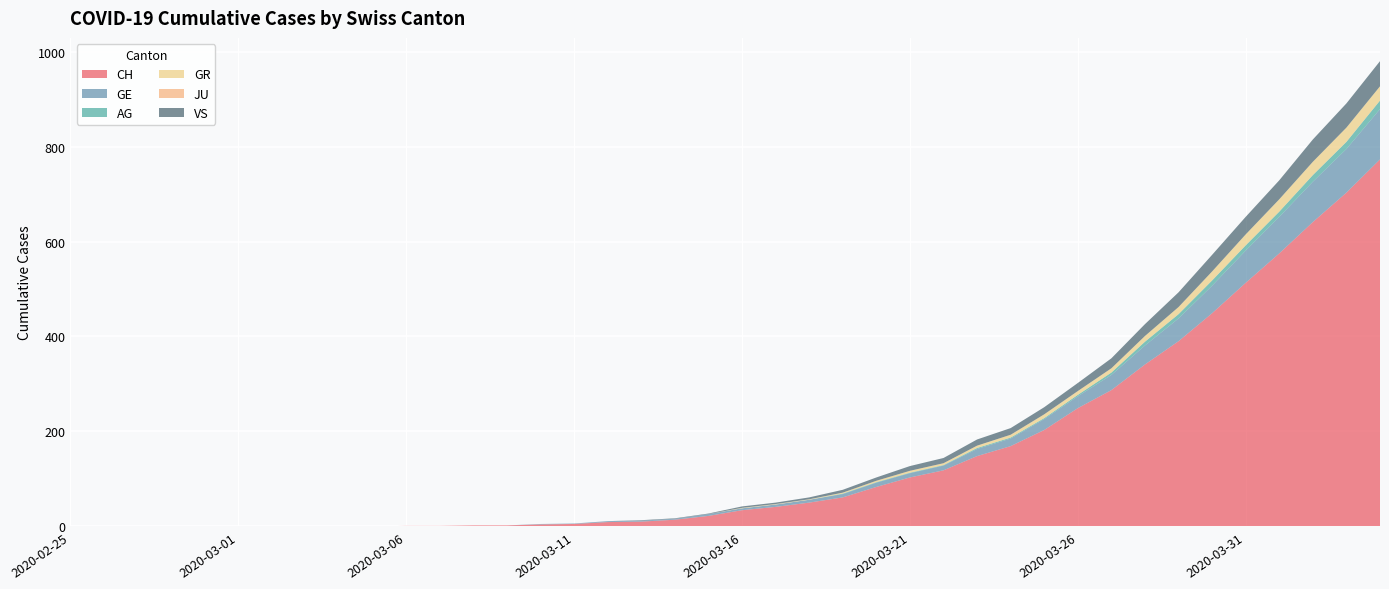

Reading left to right, list all the values displayed in this chart.

CH: 0	0	0	0	0	0	0	0	0	0	1	1	2	2	4	5	9	10	14	22	34	41	50	61	83	103	118	148	169	203	249	287	341	390	449	513	575	641	703	773
GE: 0	0	0	0	0	0	0	0	0	0	0	0	0	0	1	1	2	2	2	4	4	5	6	7	9	9	10	15	16	23	25	32	40	48	58	68	77	85	92	106
AG: 0	0	0	0	0	0	0	0	0	0	0	0	0	0	0	0	0	0	0	0	0	0	0	1	1	1	1	2	2	2	3	5	8	9	11	11	11	14	15	18
GR: 0	0	0	0	0	0	0	0	0	0	0	0	0	0	0	0	0	0	0	0	1	1	1	2	3	4	4	5	6	8	8	9	12	15	19	23	26	28	30	30
JU: 0	0	0	0	0	0	0	0	0	0	0	0	0	0	0	0	0	0	0	0	0	0	0	0	0	0	0	0	0	0	0	0	0	0	0	0	0	0	0	0
VS: 0	0	0	0	0	0	0	0	0	0	0	0	0	0	0	0	0	1	1	1	3	3	4	6	7	10	11	13	14	15	17	21	25	31	35	37	40	47	51	53